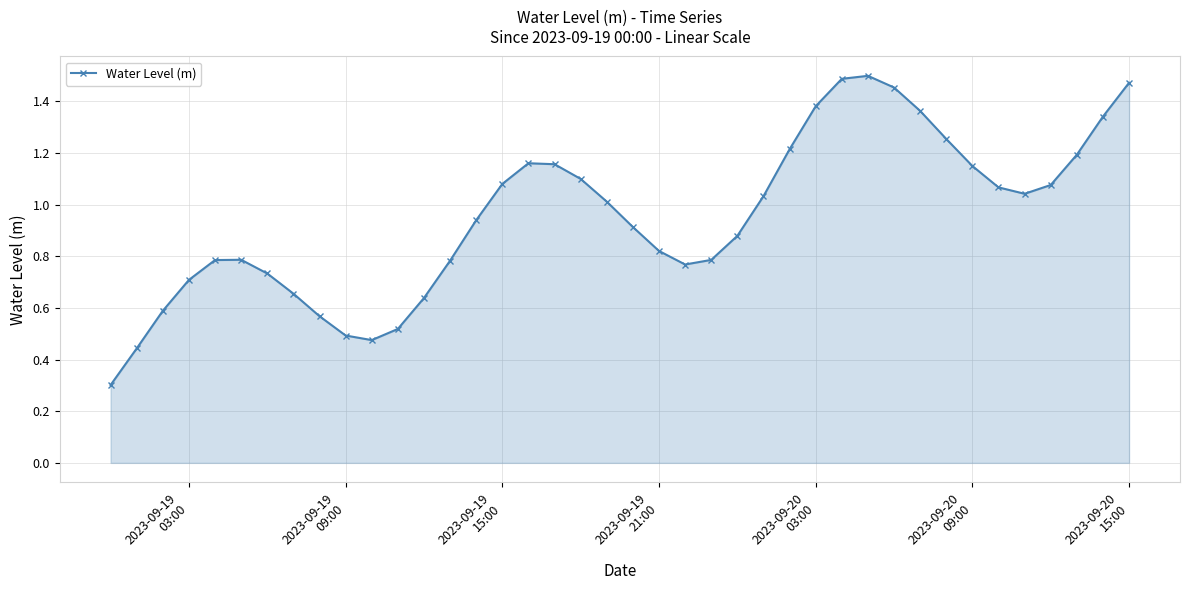

True or false: the data has more than 1 interior local peaks.

True